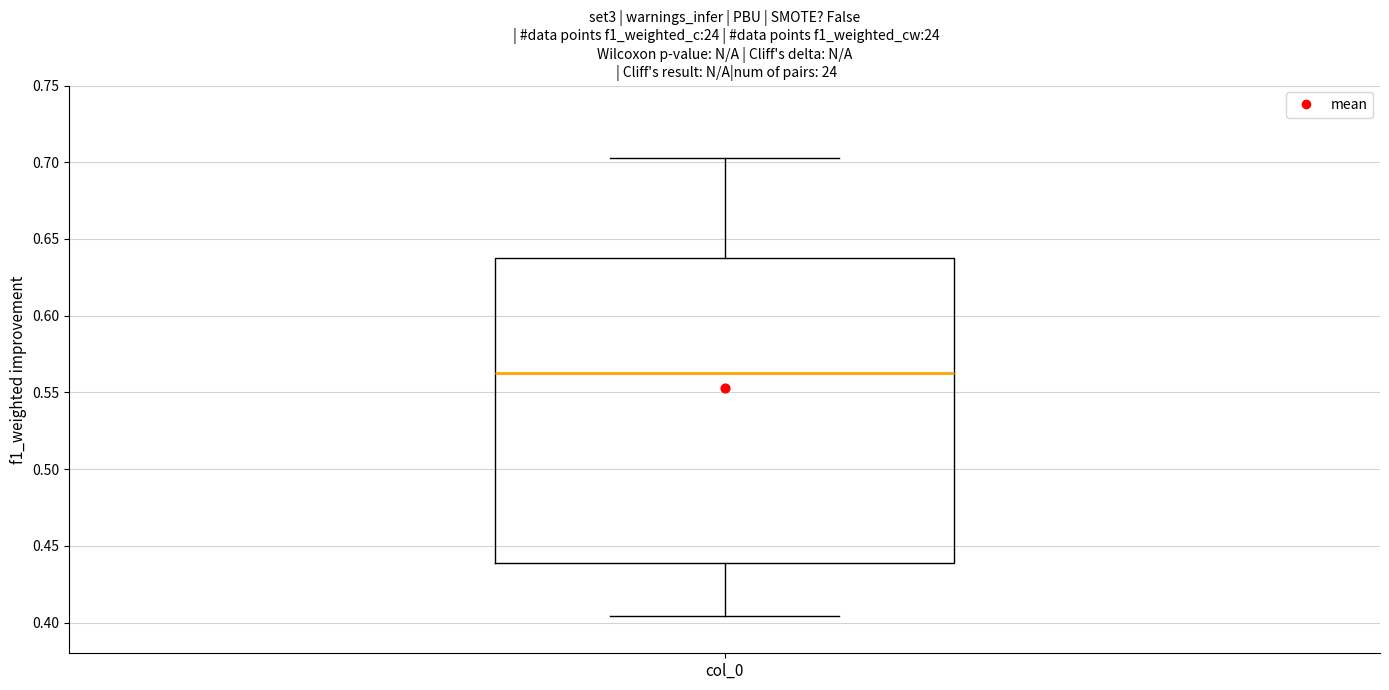

Where is the lower edge of the box for col_0 on the y-axis? The values are not printed on the chart, so give them approximately, as read against the axis.

0.440